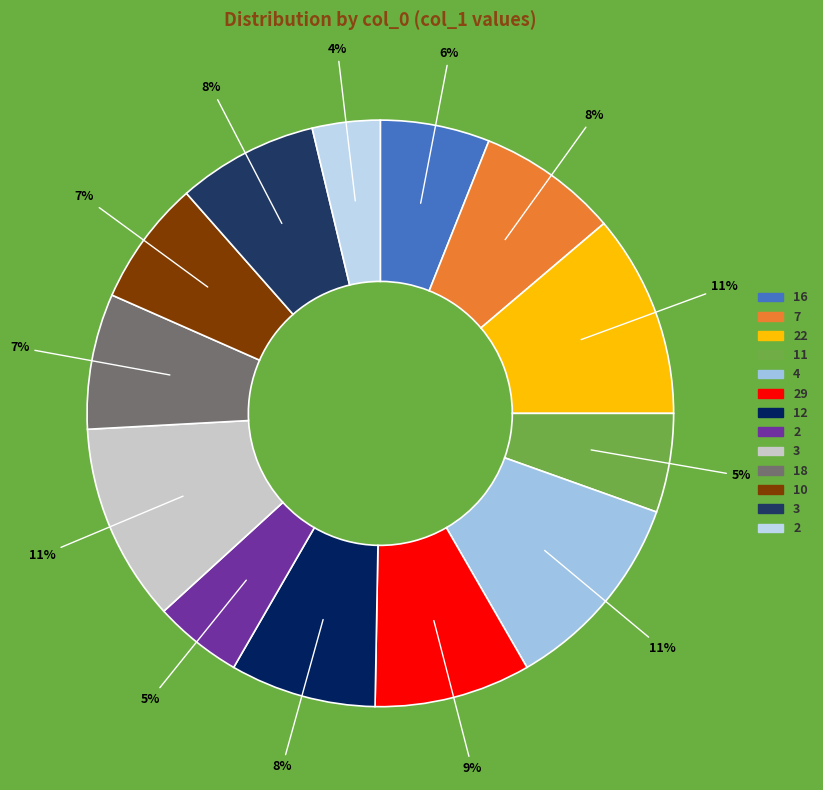

To the nearest percent, what is the average slice percentage?

8%